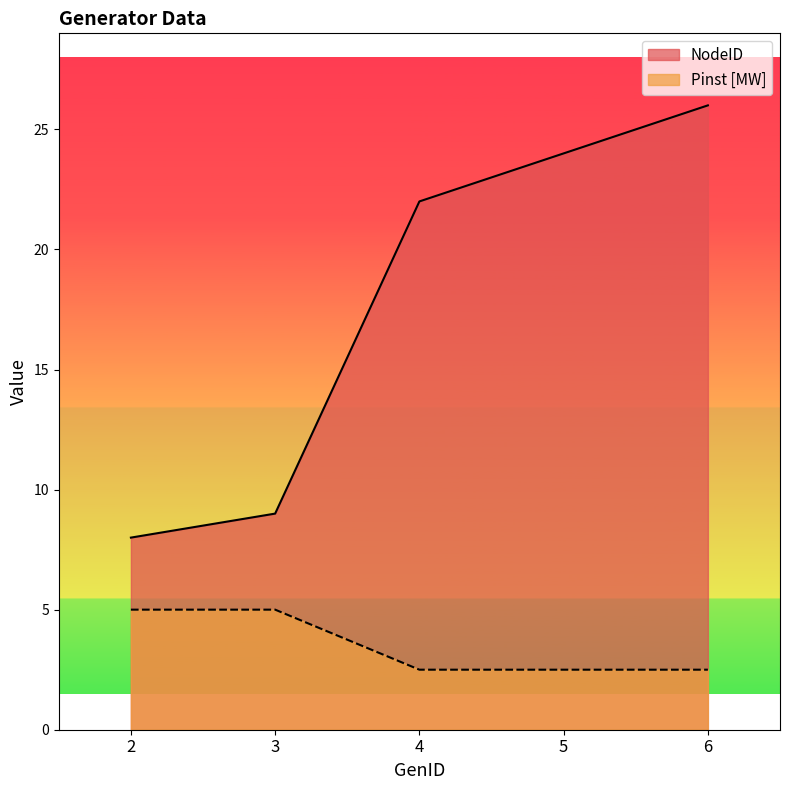

Count the Pinst [MW] values in the range 2 to 5.

5